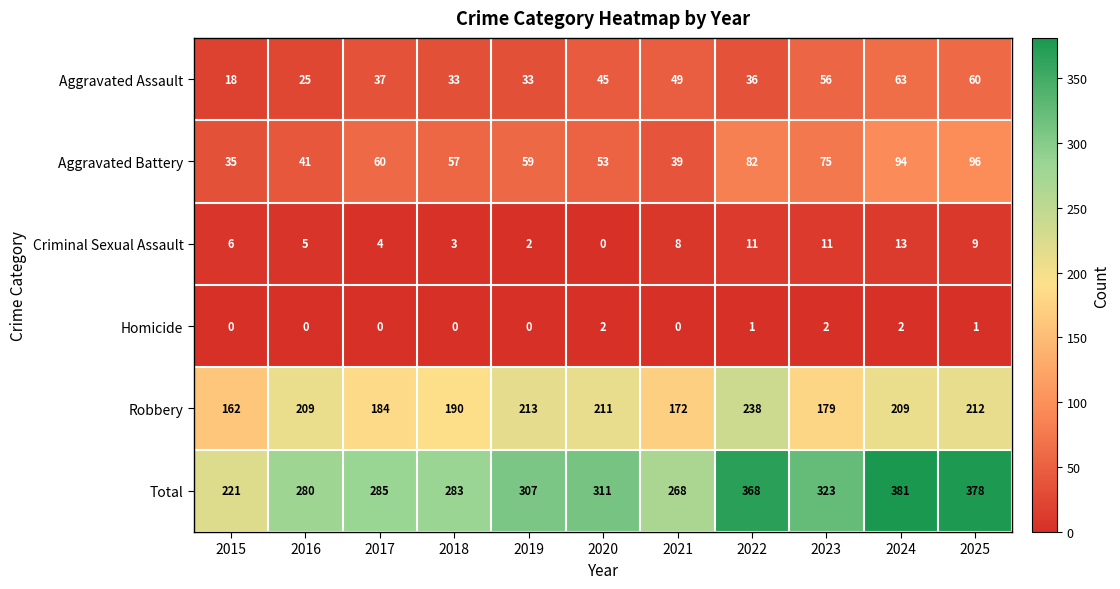

At how many categories does at least one series exceed 284?

7